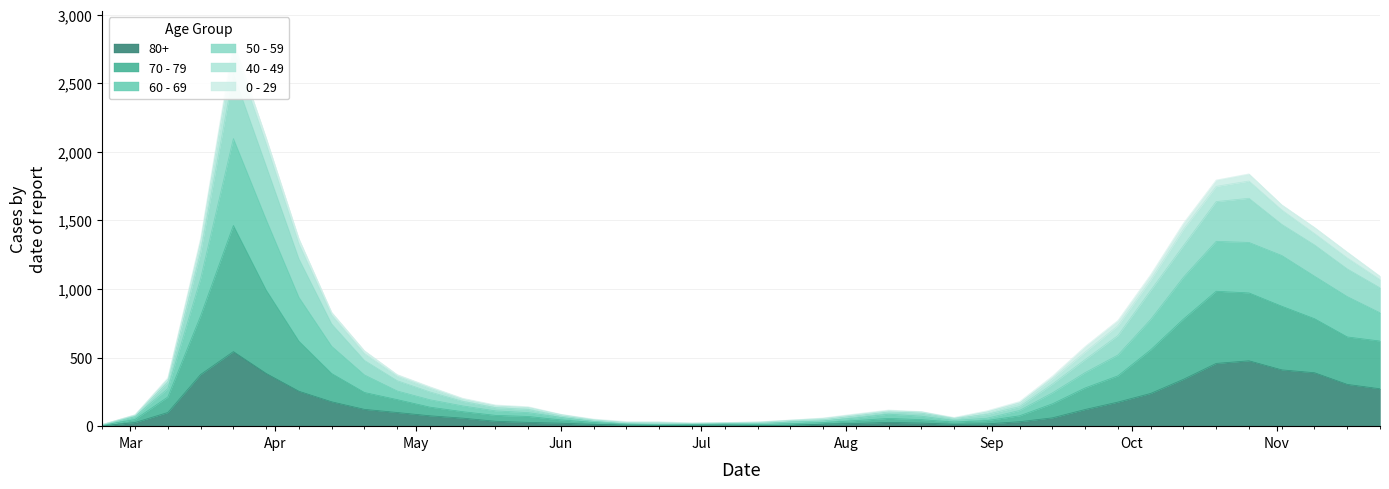

The 80+ series shows 28 at 2020-08-10. True or false?

True